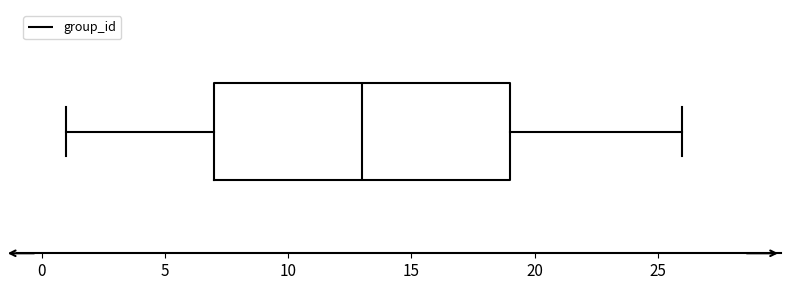

Transcribe this box plot: give where the median line is, the range the box spans, and where the two whiskers end, as read against the x-axis. The values are not printed on the chart, so give them approximately, as read against the axis.

median 13, box 7 to 19, whiskers 1 to 26